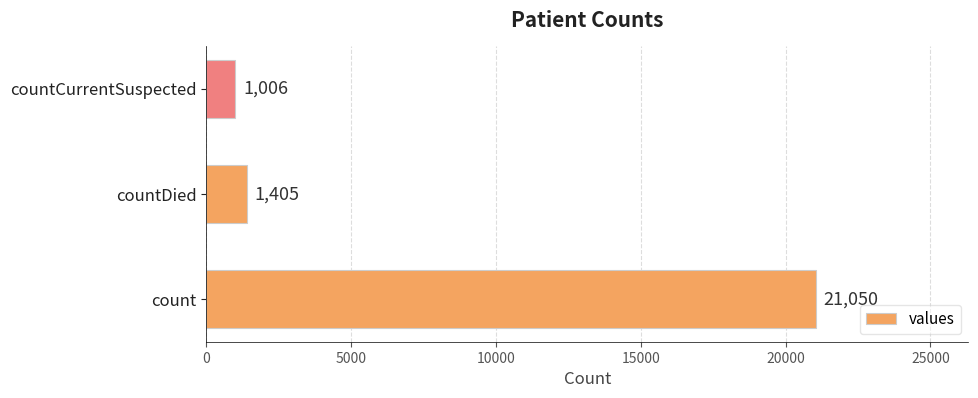

Where is the data nearest to the value 11028?

countDied